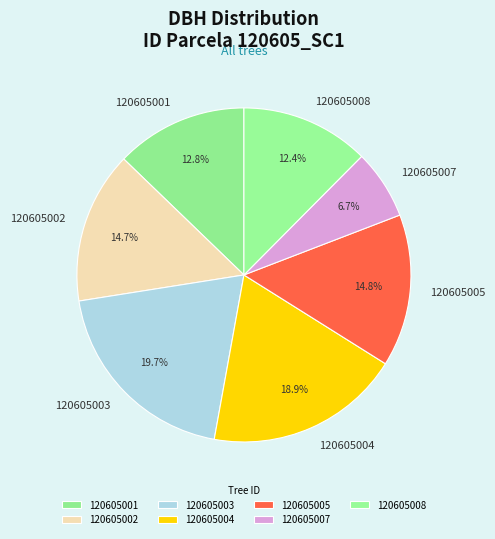

How much of the chart is everything except 120605005?

85.2%